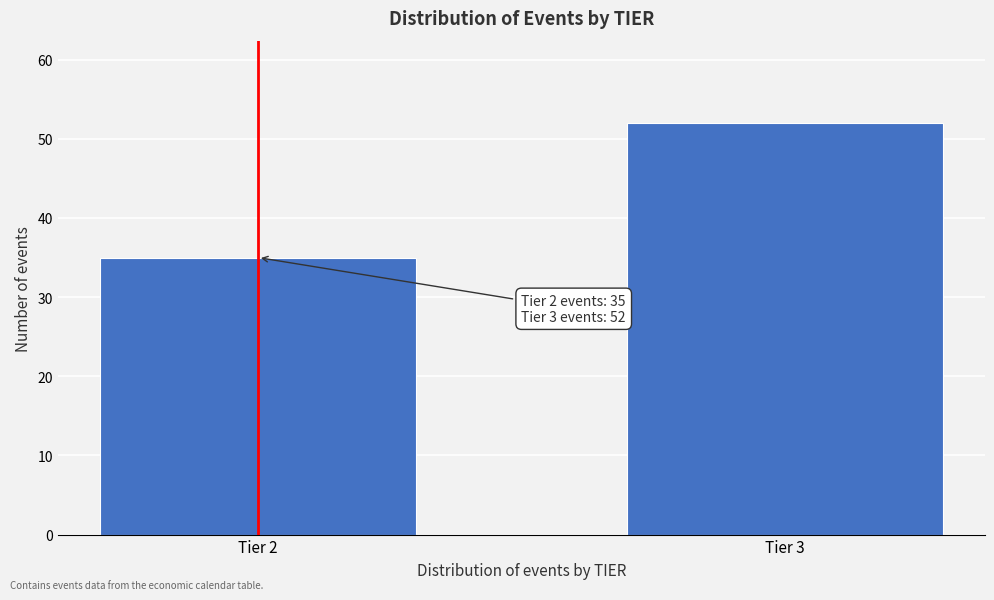

Reading left to right, what are all the values shown in this chart?

Tier 2=35	Tier 3=52